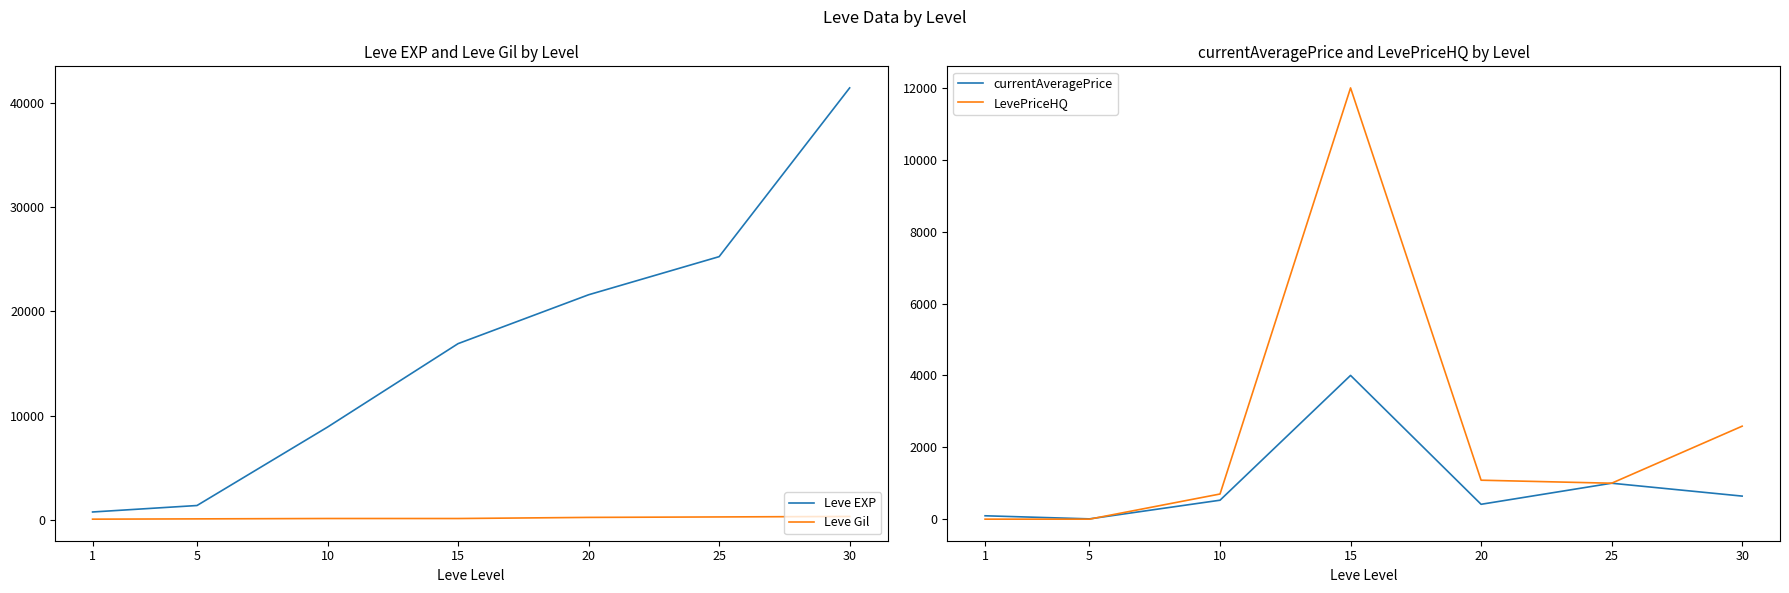

At how many categories does at least one series exceed 31065?

1